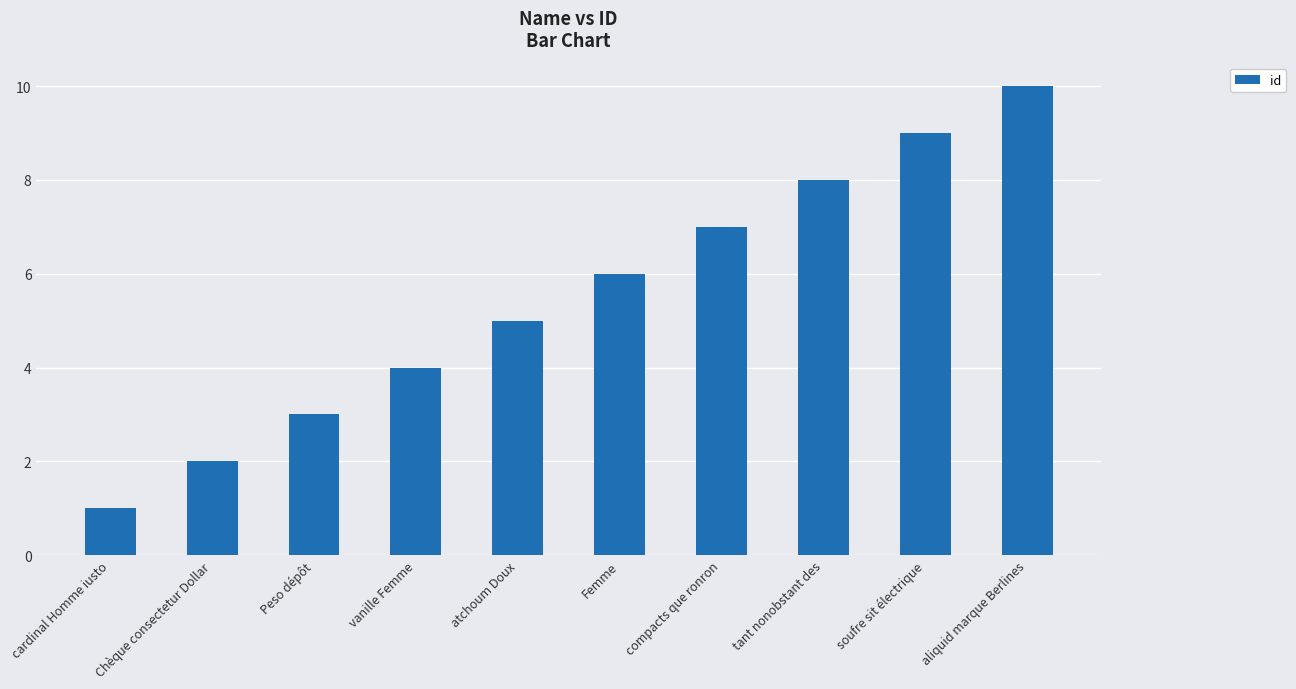

What is the ratio of the value at Peso dépôt to the value at compacts que ronron?

0.4